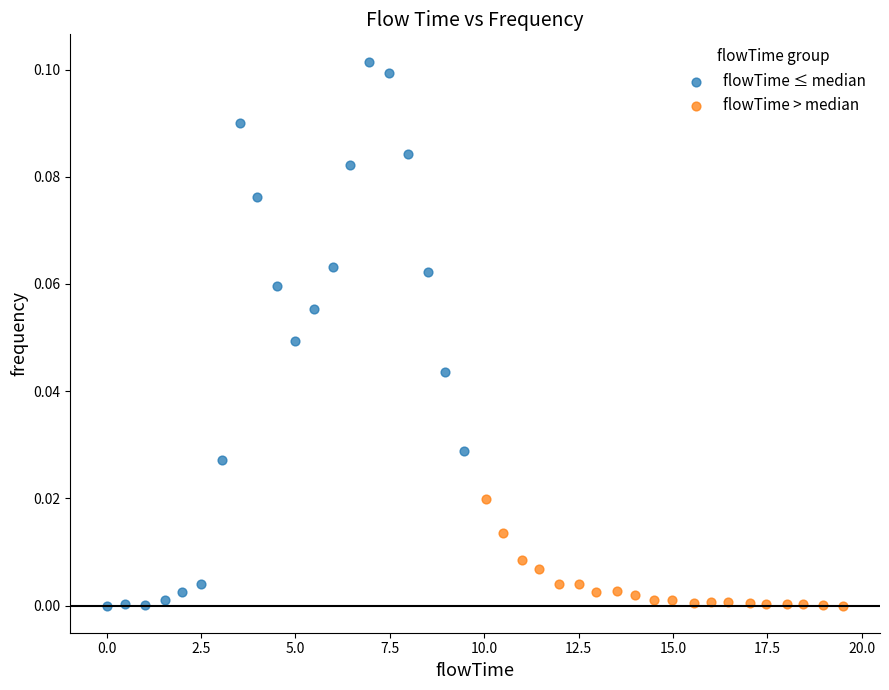

Which series contains the highest Y value?

flowTime ≤ median